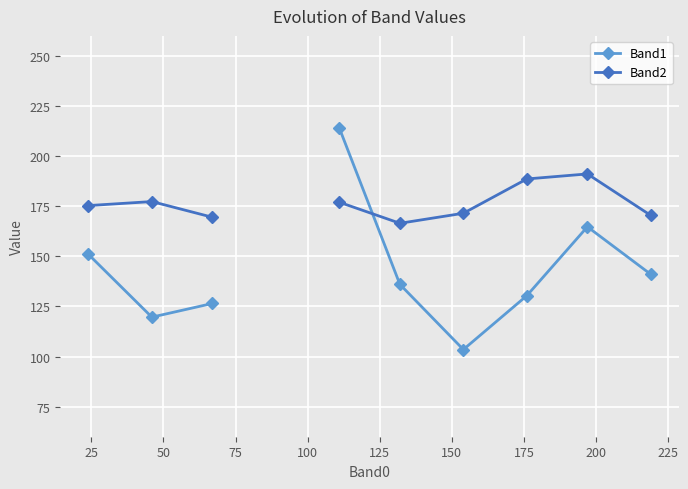

List the series in order of their overall mean, lowest first.

Band1, Band2